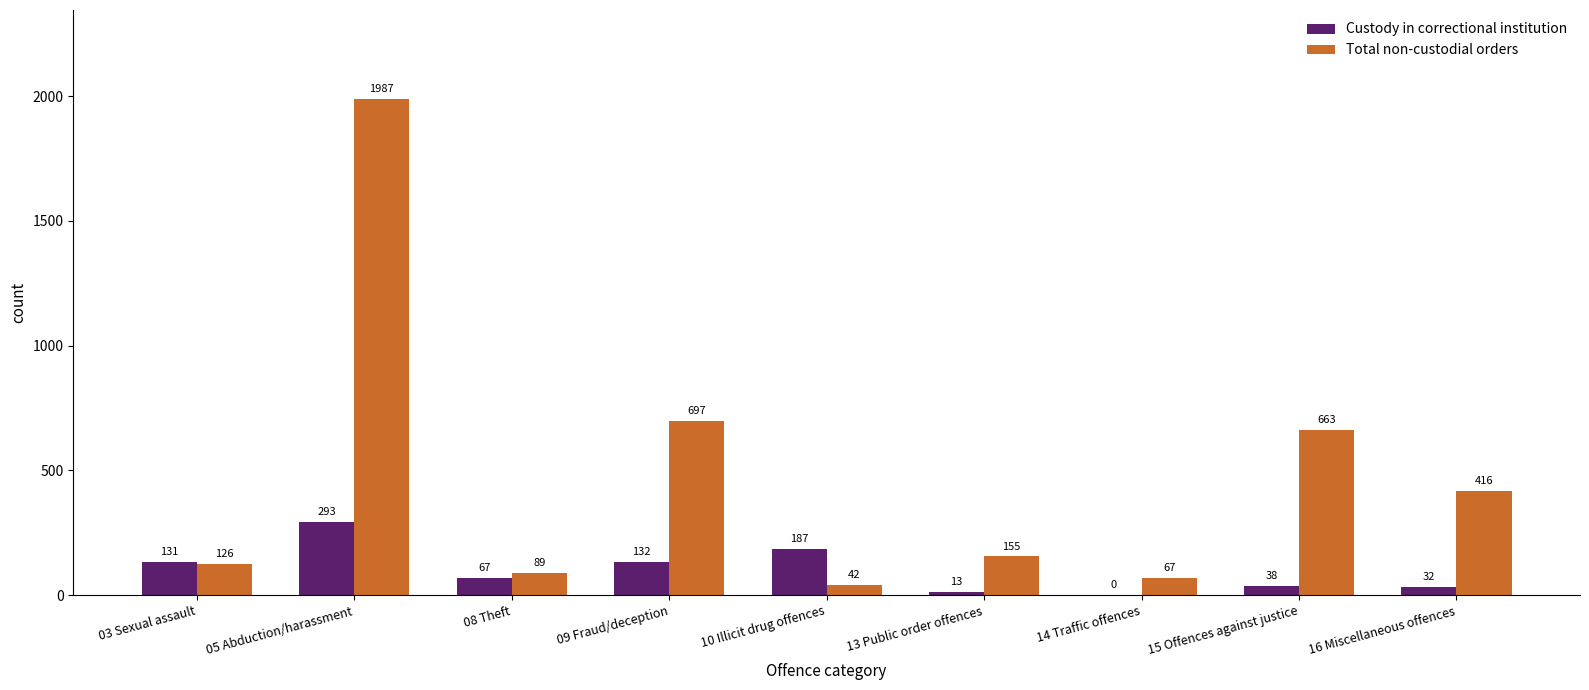

At which label is Custody in correctional institution closest to 146?

09 Fraud/deception